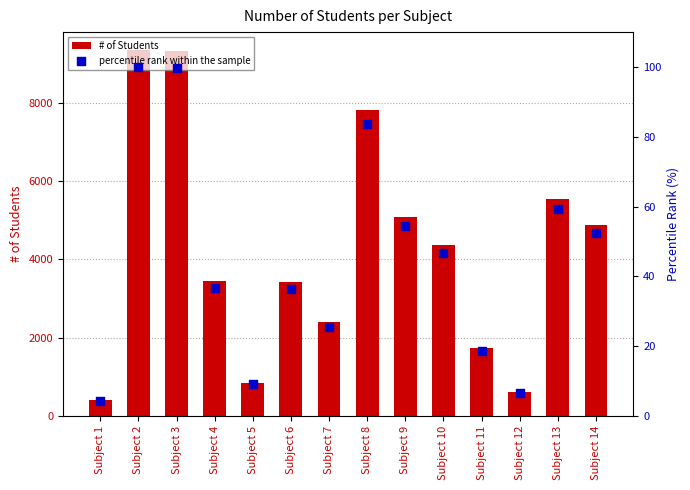

What are all the series names shown in the legend?

# of Students, percentile rank within the sample